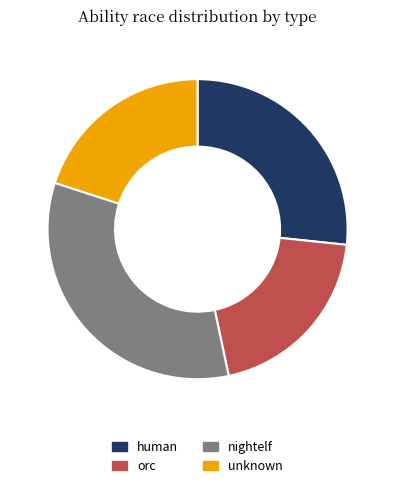

Which has a higher value, human or orc?

human